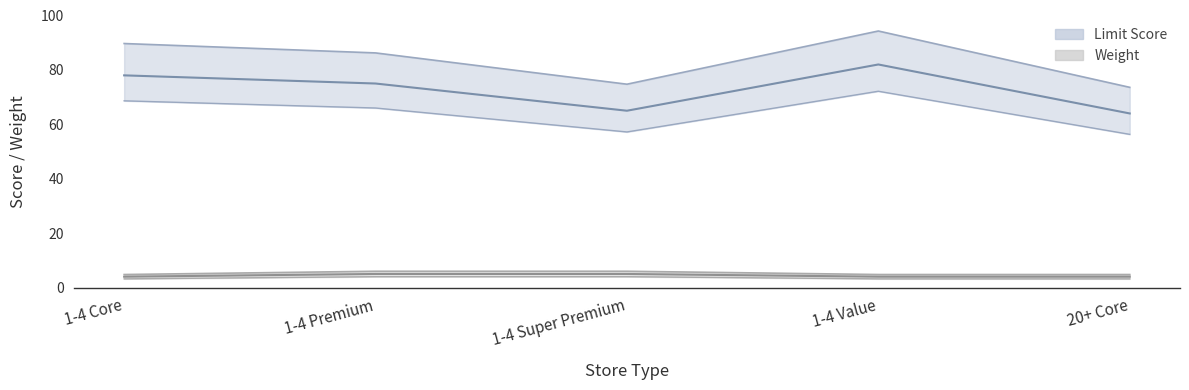

How many data points in Limit Score are less than 86?

2